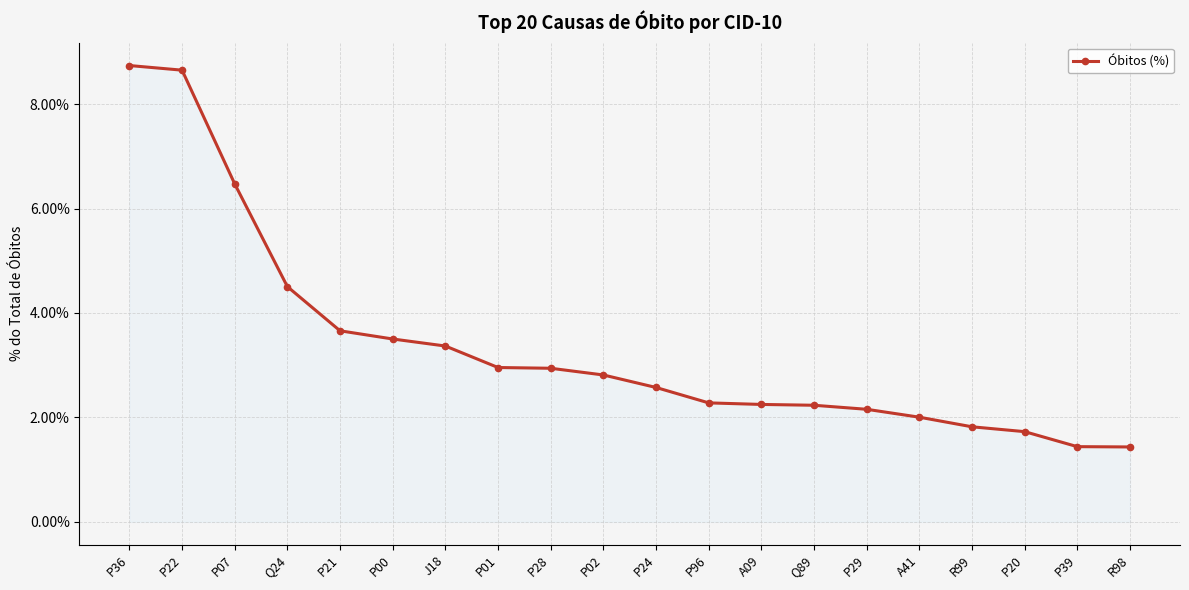

Between J18 and P24, which is larger?

J18